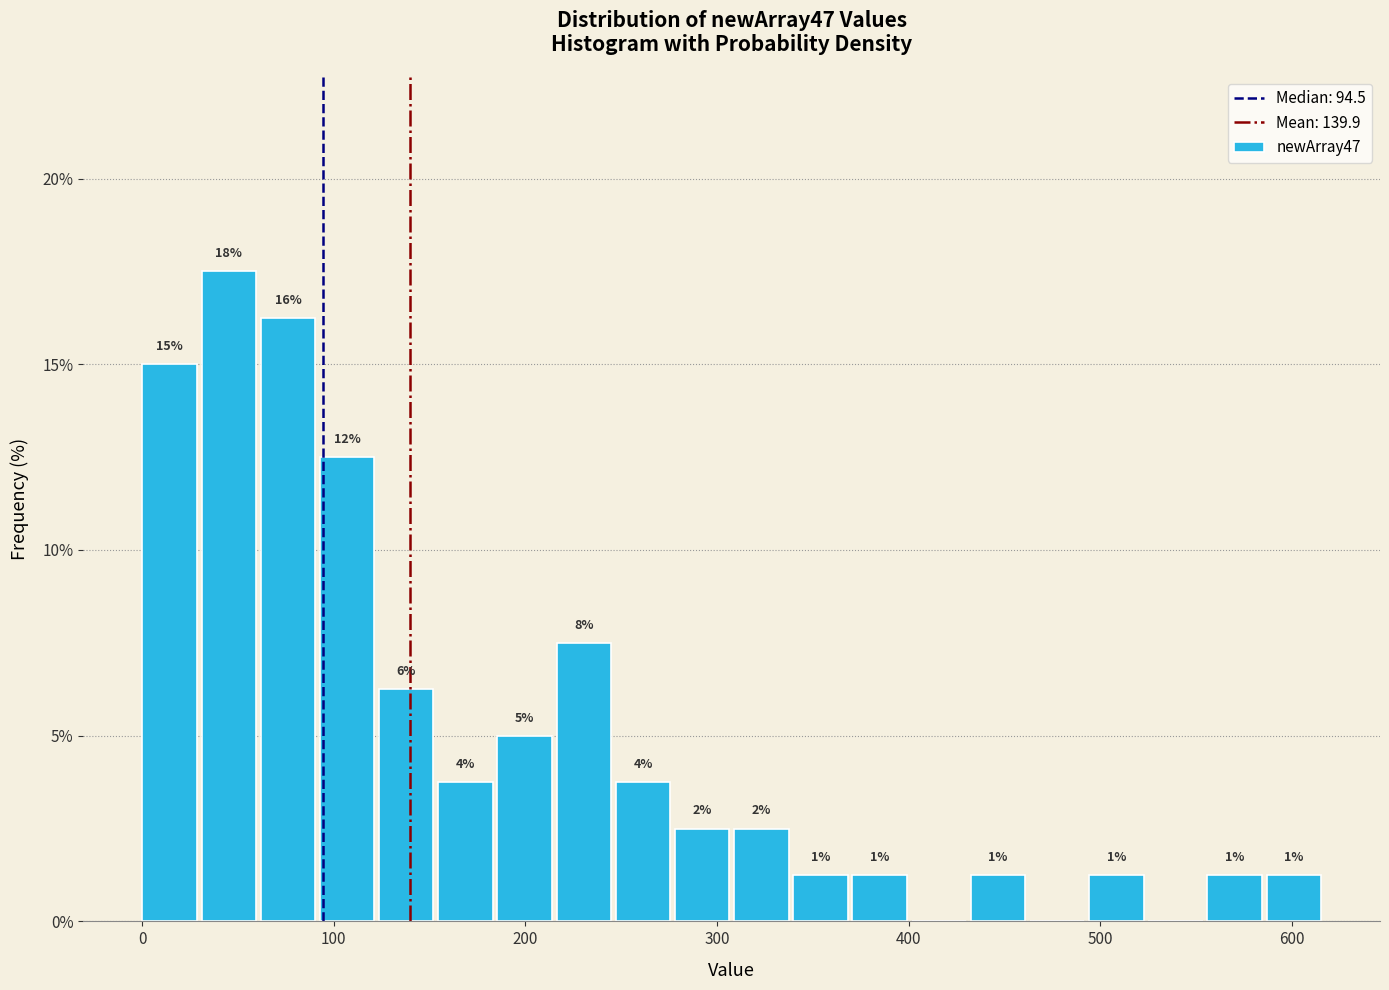

Around what value on the x-axis is the tallest bar? Give the approximate position of its centre, as read against the axis.

50